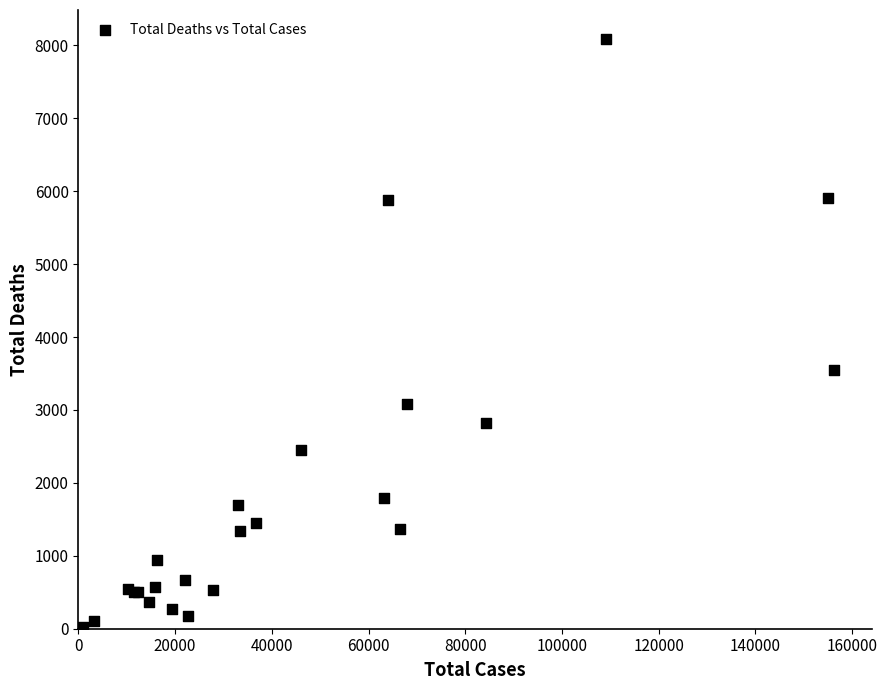

What Y value in the scatter plot is closest to 4051?

3550